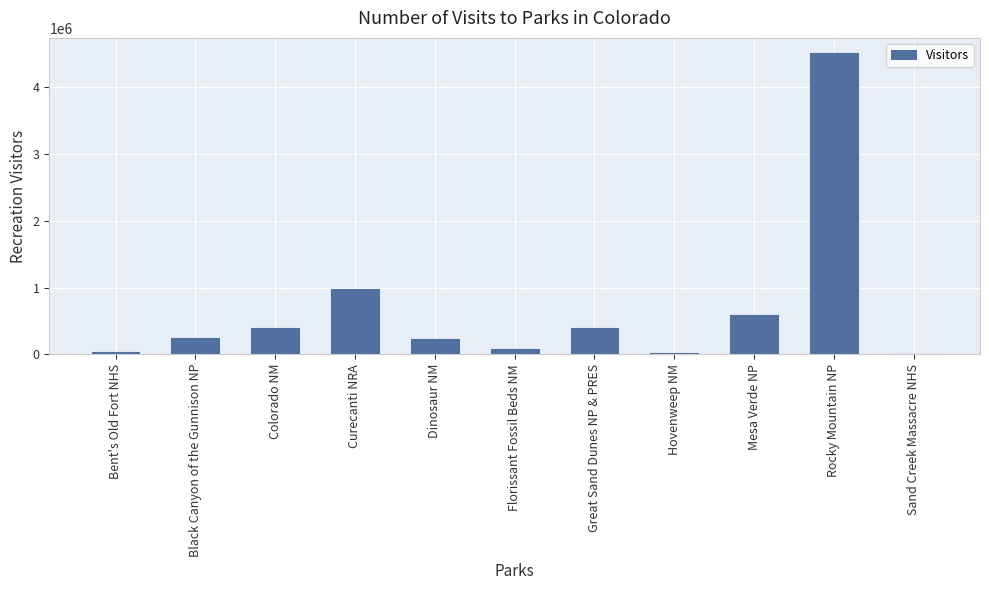

Which category has the highest value across all series?

Rocky Mountain NP